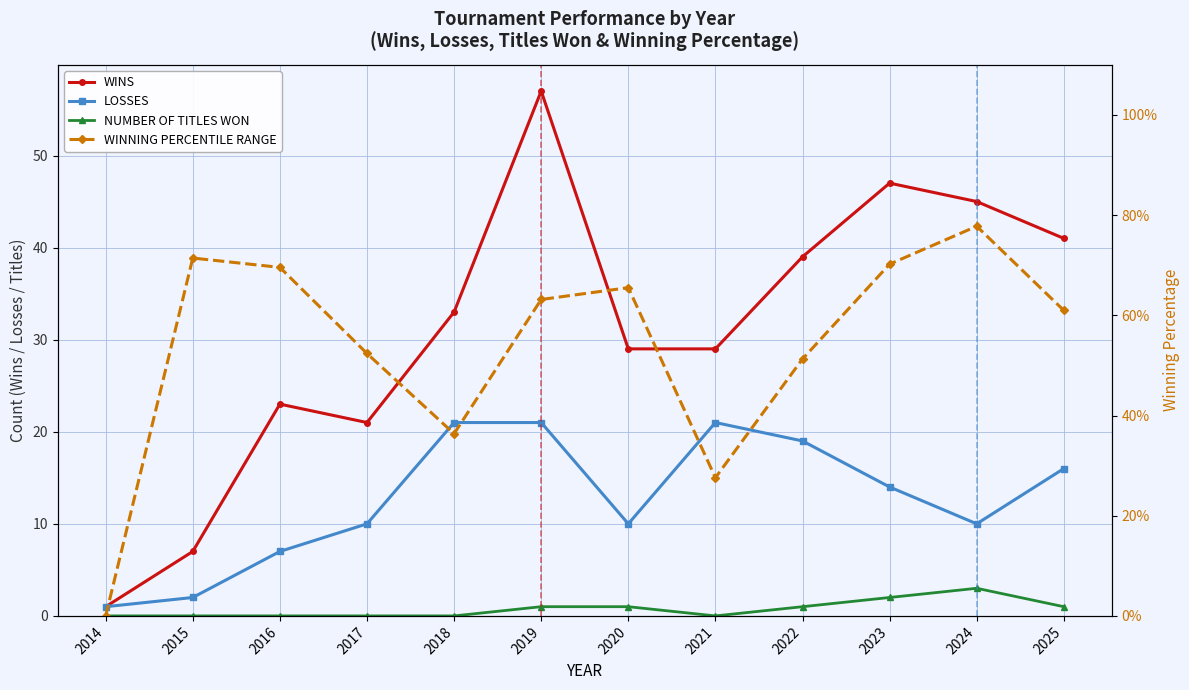

The NUMBER OF TITLES WON series shows 0.4 at 2022. True or false?

False